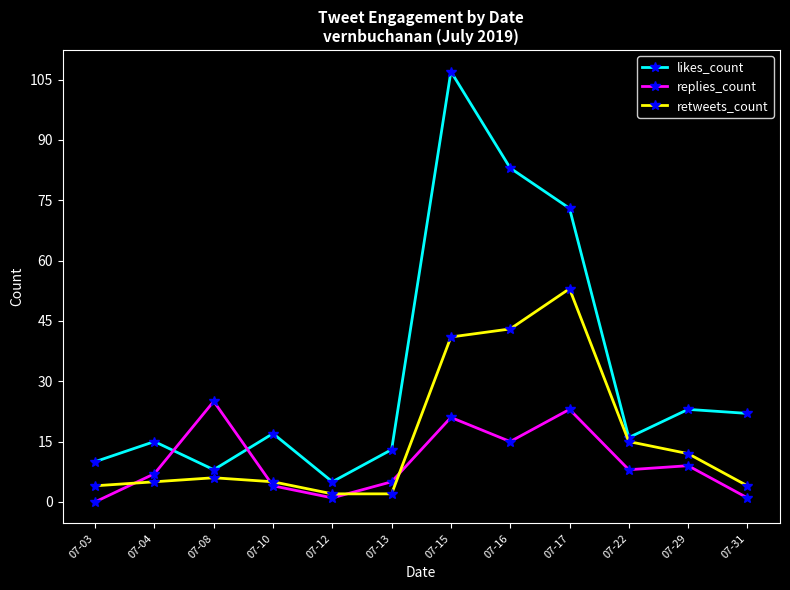

How many categories are shown in the chart?

12